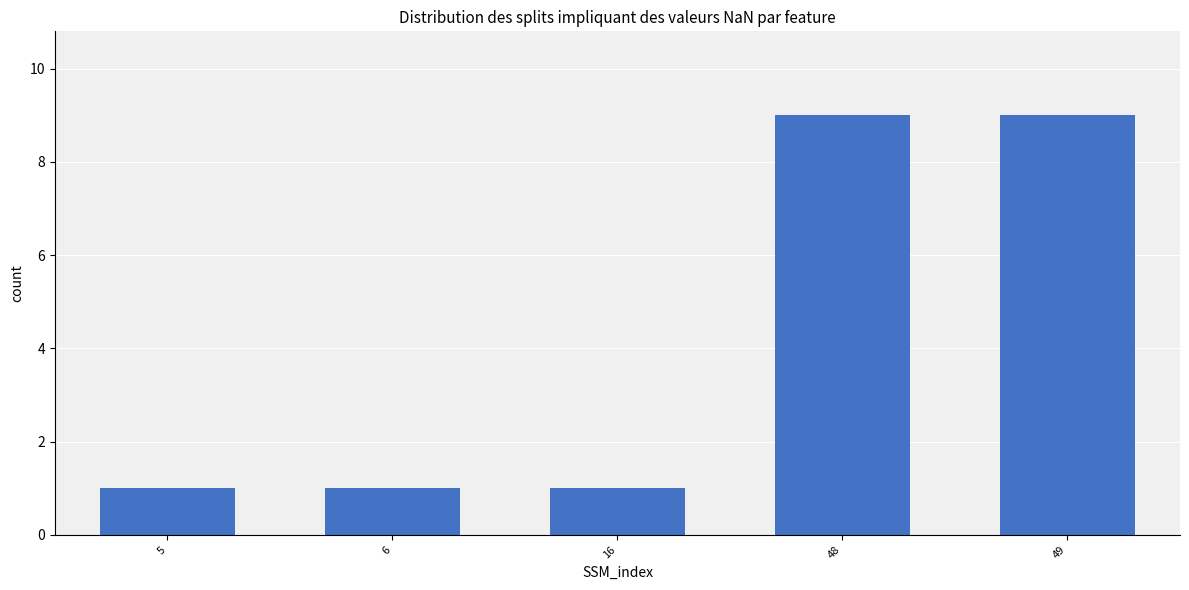

What is the sum of all values?

21